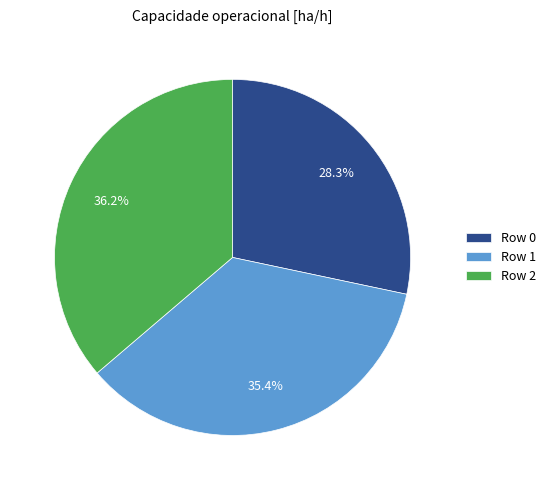

Combined, do Row 0 and Row 2 account for over 50%?

Yes